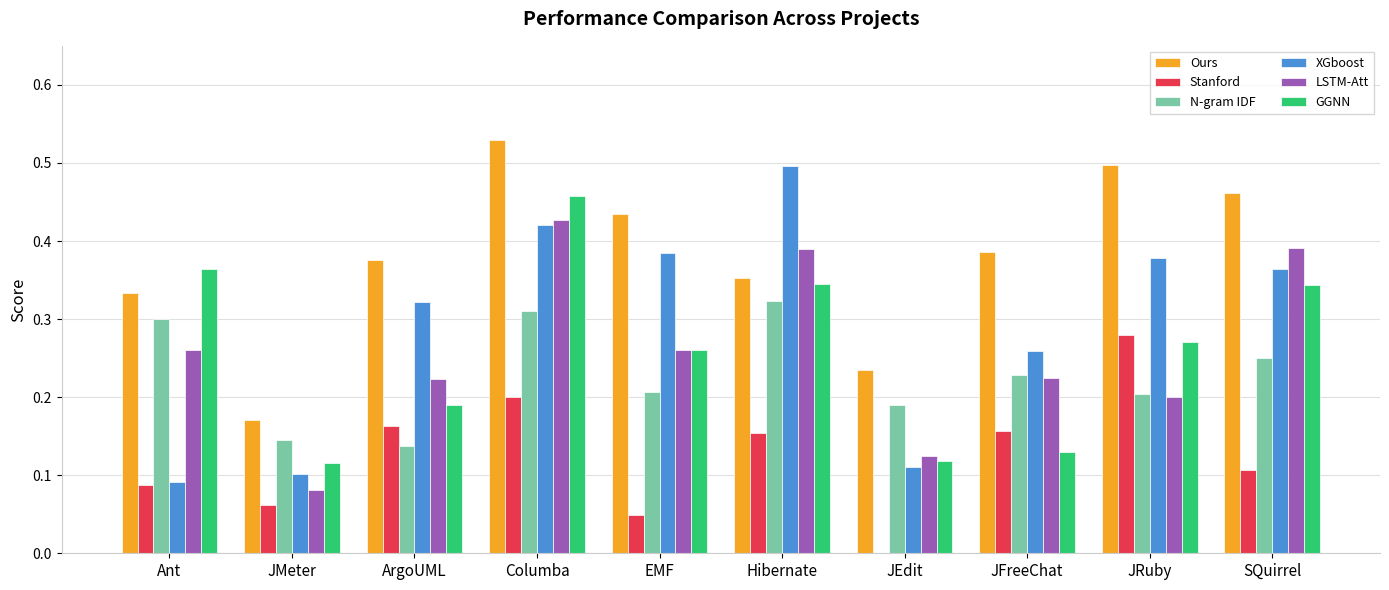

The GGNN series shows 0.3 at Hibernate. True or false?

True